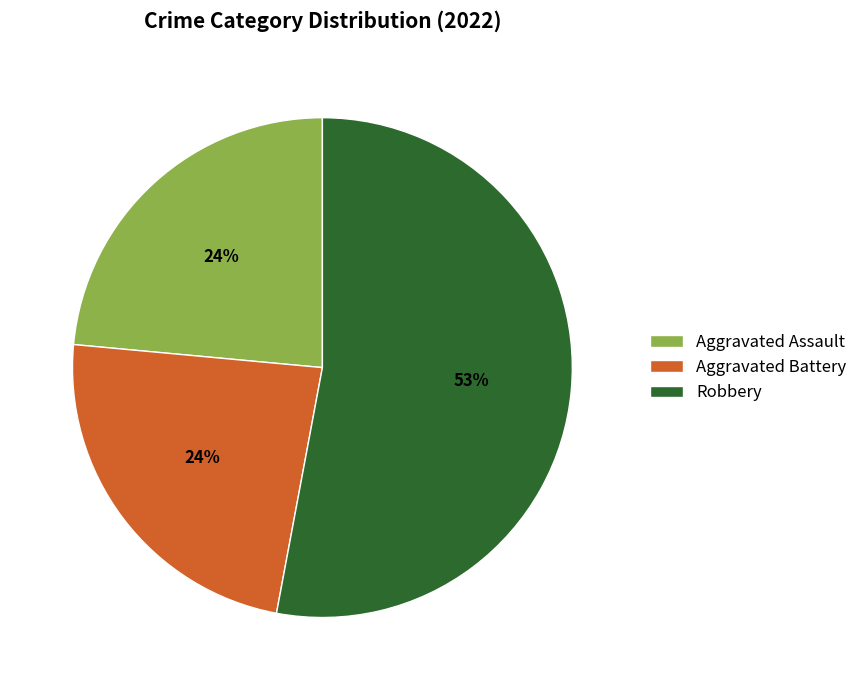

How many segments does this pie chart have?

3